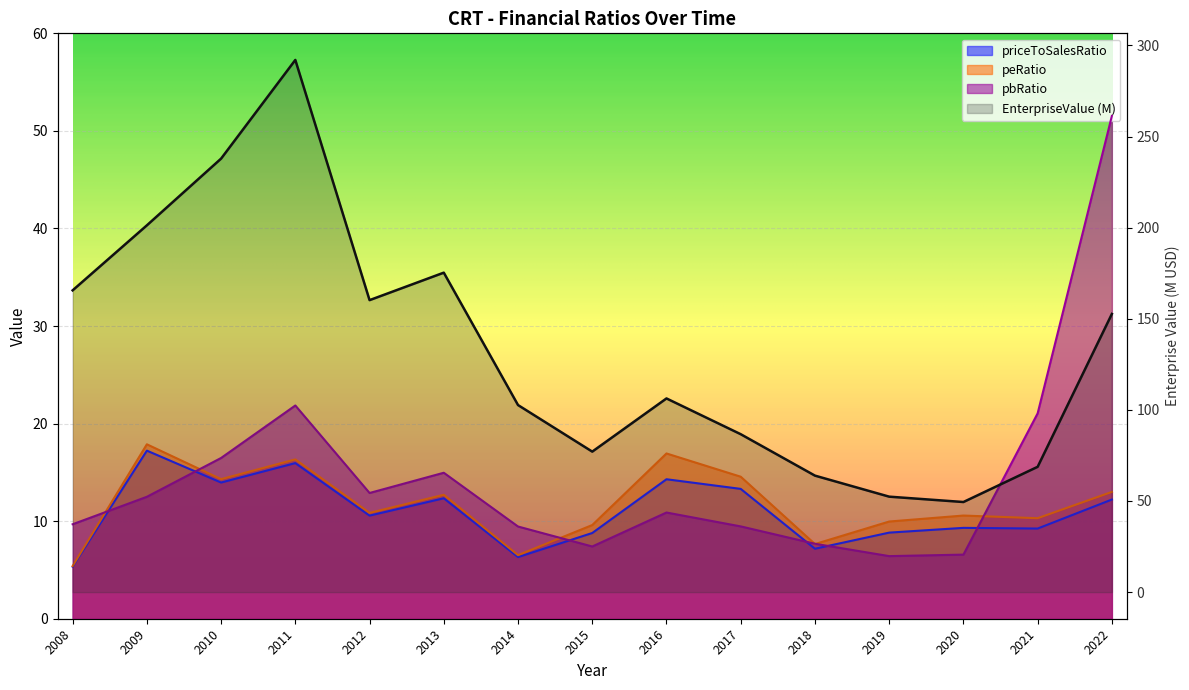

Reading right to left, what are all the values shown in this chart?

EnterpriseValue: 152.6	68.8	49.4	52.4	63.9	86.7	106.3	77.1	102.6	175.3	160.2	292.0	237.9	201.2	165.6
priceToSalesRatio: 12.2	9.2	9.3	8.8	7.2	13.3	14.3	8.8	6.3	12.3	10.6	16.0	14.0	17.2	5.3
peRatio: 13.0	10.3	10.6	10.0	7.7	14.6	16.9	9.6	6.5	12.7	10.8	16.3	14.3	17.9	5.4
pbRatio: 51.5	21.1	6.6	6.4	7.7	9.5	10.9	7.4	9.5	15.0	12.9	21.9	16.5	12.5	9.7